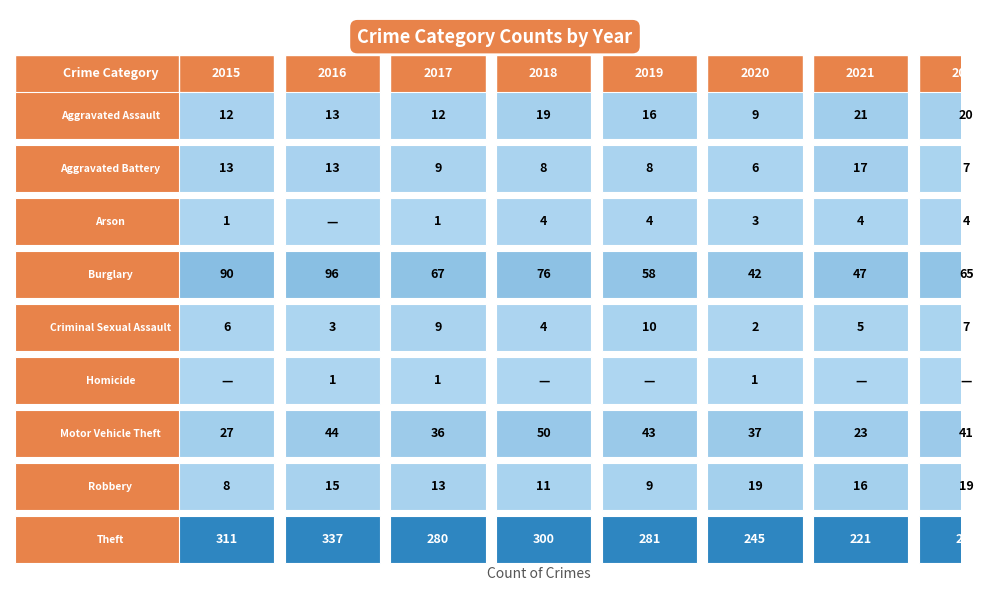

Which series changed the most between 0 and 4?

Burglary